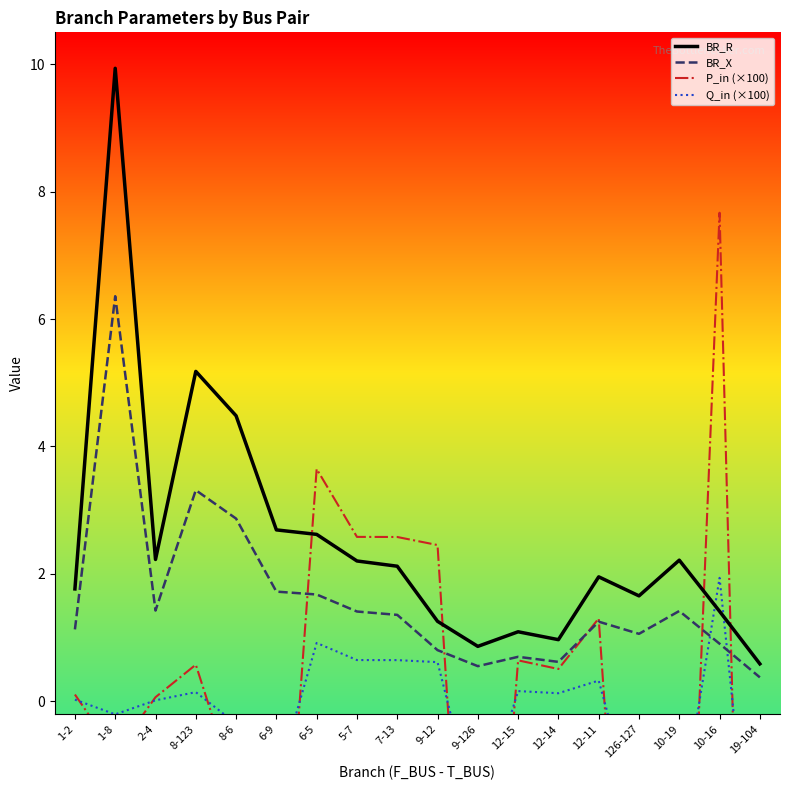

Reading right to left, extract all data points from this chart.

BR_R: 19-104=0.6	10-16=1.4	10-19=2.2	126-127=1.7	12-11=2.0	12-14=1.0	12-15=1.1	9-126=0.9	9-12=1.3	7-13=2.1	5-7=2.2	6-5=2.6	6-9=2.7	8-6=4.5	8-123=5.2	2-4=2.2	1-8=9.9	1-2=1.8
BR_X: 19-104=0.4	10-16=0.9	10-19=1.4	126-127=1.1	12-11=1.3	12-14=0.6	12-15=0.7	9-126=0.6	9-12=0.8	7-13=1.4	5-7=1.4	6-5=1.7	6-9=1.7	8-6=2.9	8-123=3.3	2-4=1.4	1-8=6.4	1-2=1.1
P_in (×100): 19-104=-16.3	10-16=7.7	10-19=-7.7	126-127=-7.9	12-11=1.3	12-14=0.5	12-15=0.6	9-126=-7.5	9-12=2.5	7-13=2.6	5-7=2.6	6-5=3.6	6-9=-5.0	8-6=-1.4	8-123=0.6	2-4=0.1	1-8=-0.8	1-2=0.1
Q_in (×100): 19-104=-4.1	10-16=1.9	10-19=-1.9	126-127=-2.0	12-11=0.3	12-14=0.1	12-15=0.2	9-126=-1.9	9-12=0.6	7-13=0.6	5-7=0.6	6-5=0.9	6-9=-1.3	8-6=-0.3	8-123=0.1	2-4=0.0	1-8=-0.2	1-2=0.0